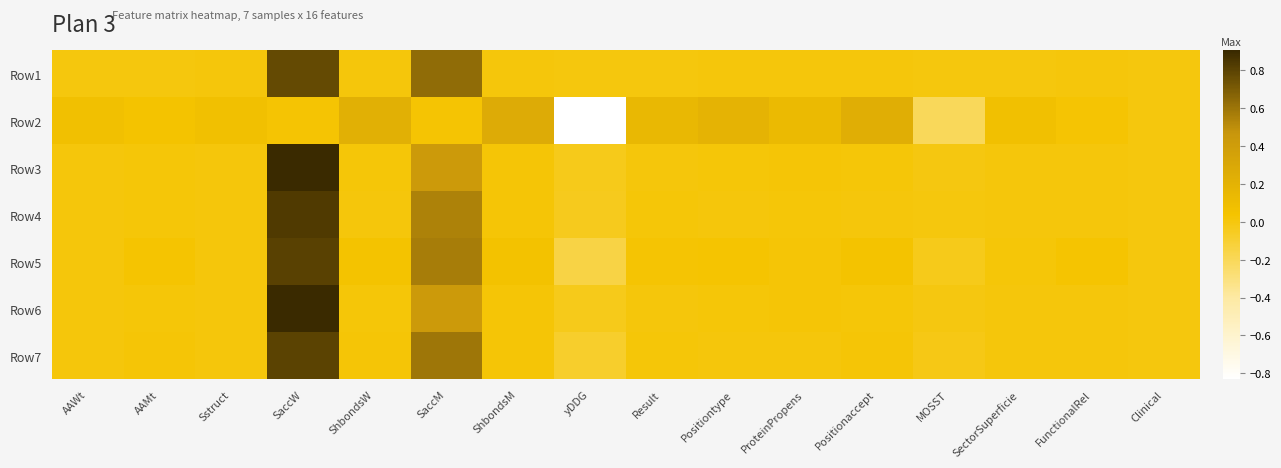

Which has a higher value, yDDG or Positionaccept?

Positionaccept